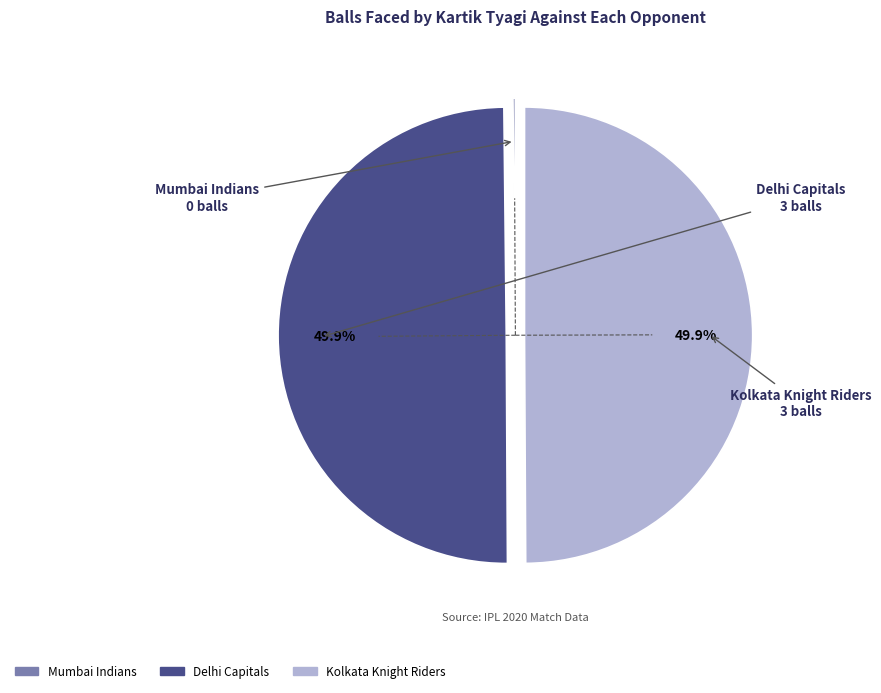

To the nearest percent, what is the average slice percentage?

33%